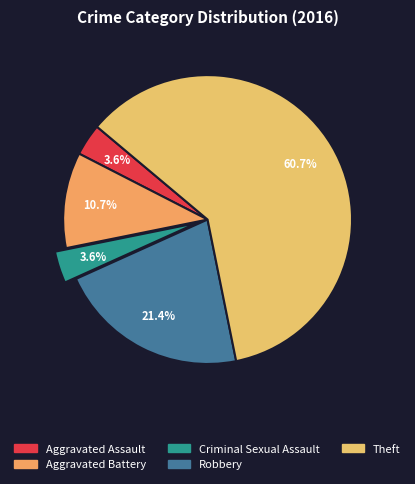

To the nearest percent, what is the combined percentage of Criminal Sexual Assault and Theft?

64%